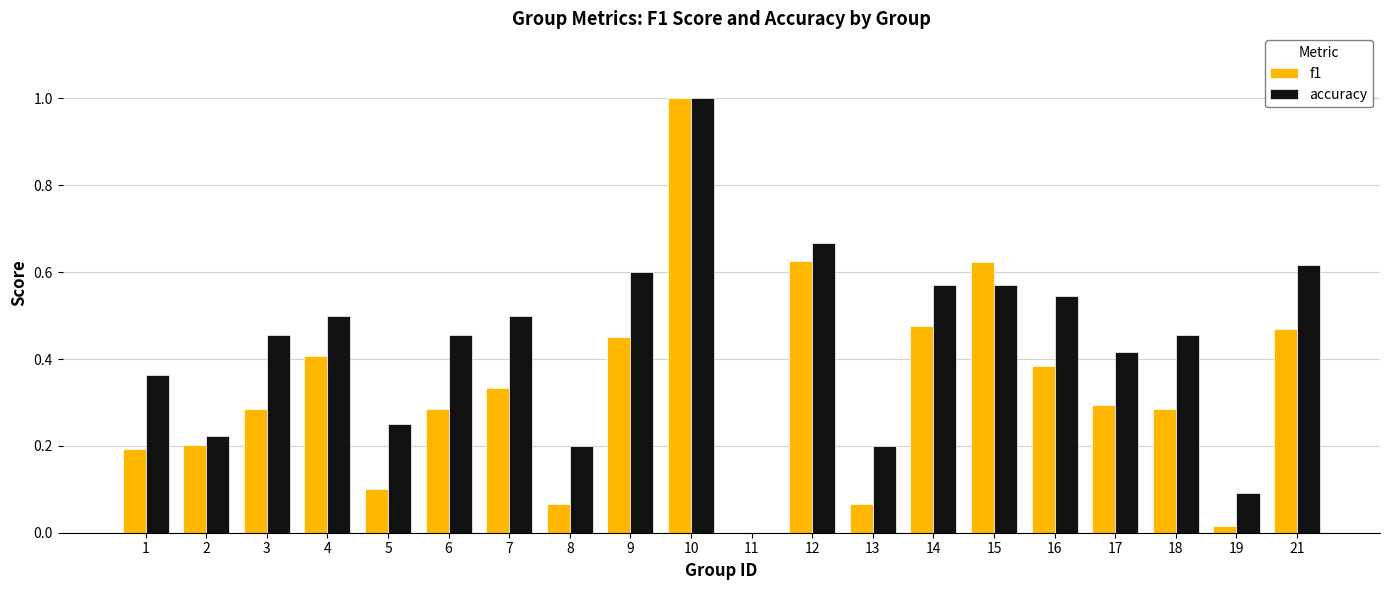

True or false: accuracy has a value of 0.8 at 14.

False